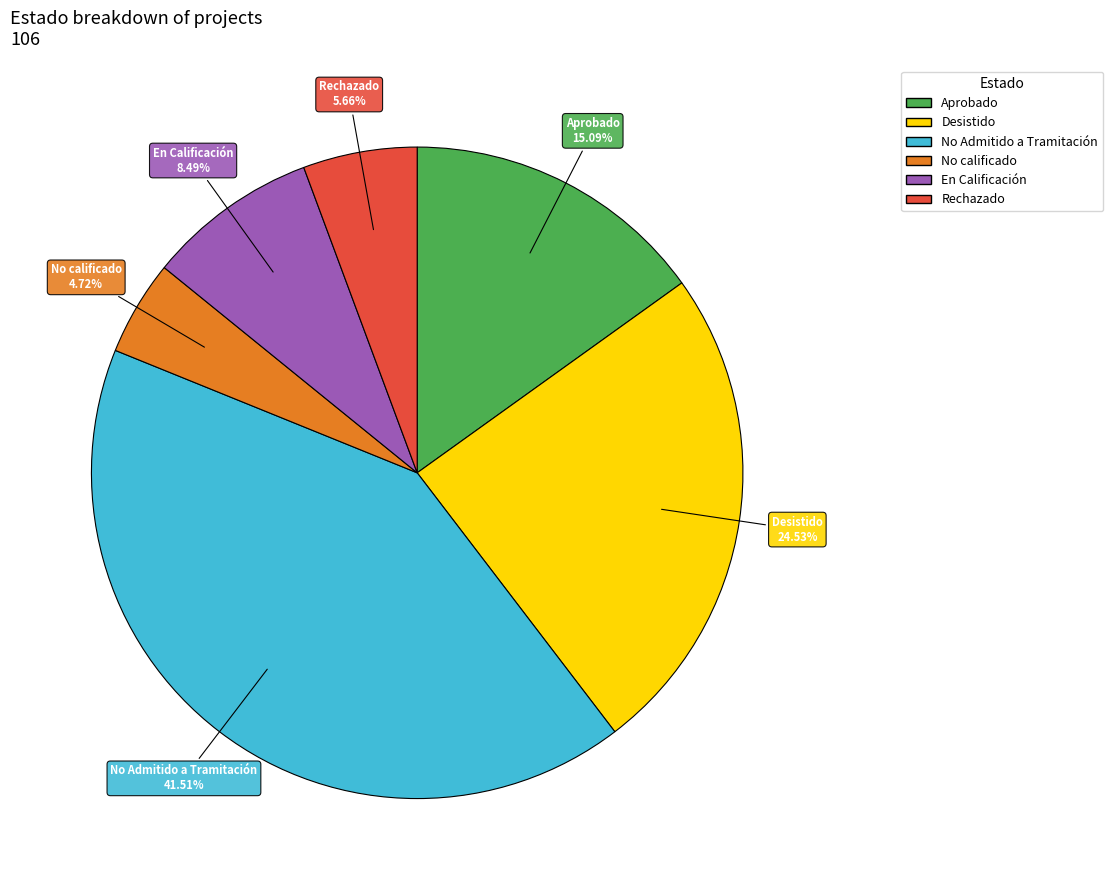

To the nearest percent, what is the combined percentage of Rechazado and Desistido?

30%